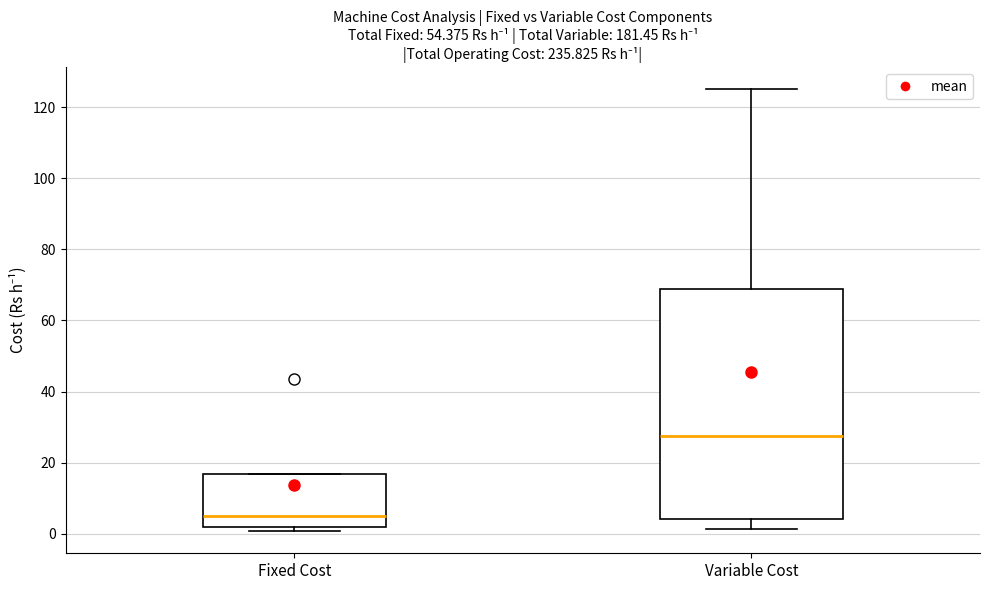

Reading left to right, transcribe this box plot: for each box, give where its median line is, the range the box spans, and where its two whiskers end, as read against the y-axis. The values are not printed on the chart, so give them approximately, as read against the axis.

Fixed Cost: median 6, box 2 to 16, whiskers 0 to 16
Variable Cost: median 28, box 4 to 68, whiskers 2 to 126